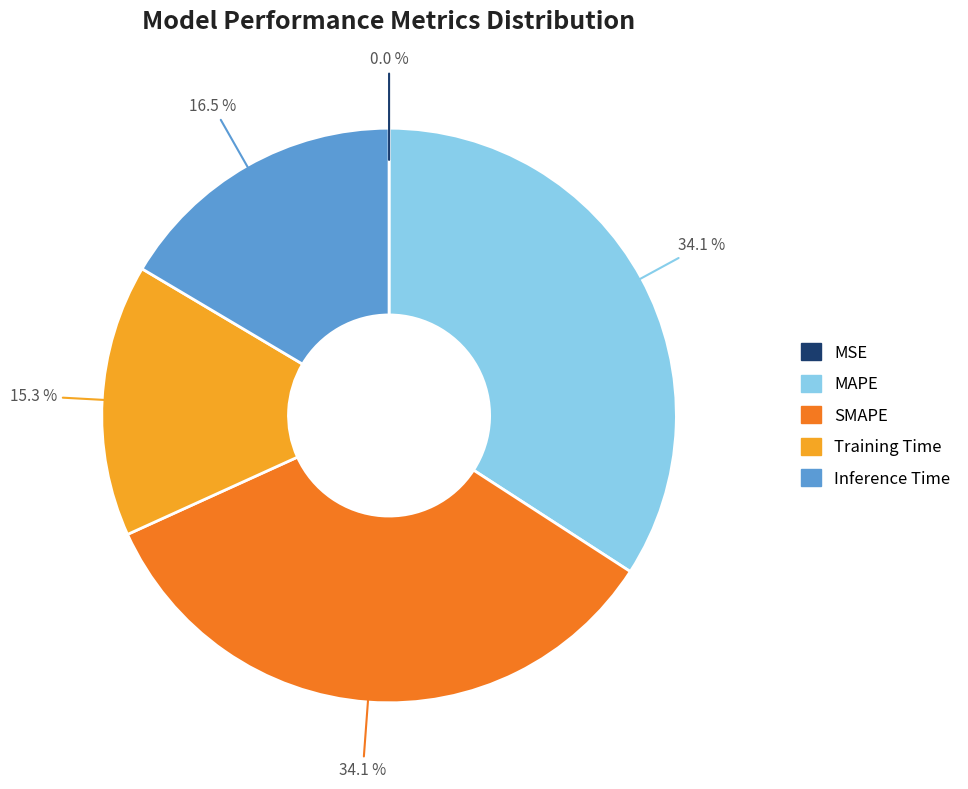

How much of the chart is everything except SMAPE?

65.9%